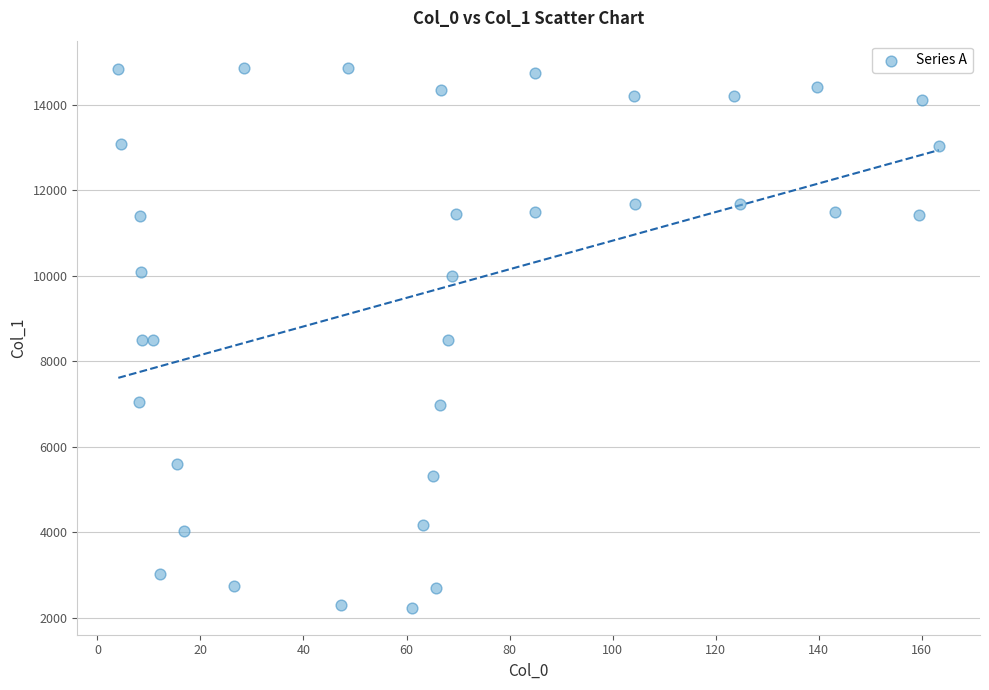

What is the range of Y values (max minus min)?

12623.7